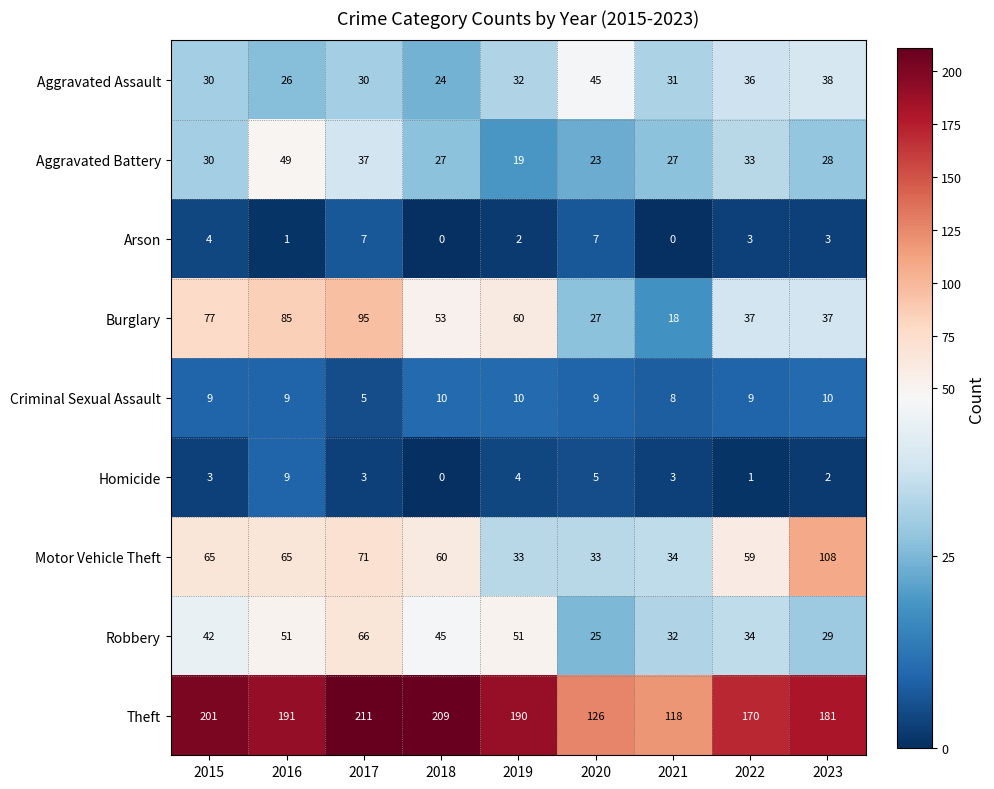

Which category has the lowest value in the Aggravated Battery series?

2019